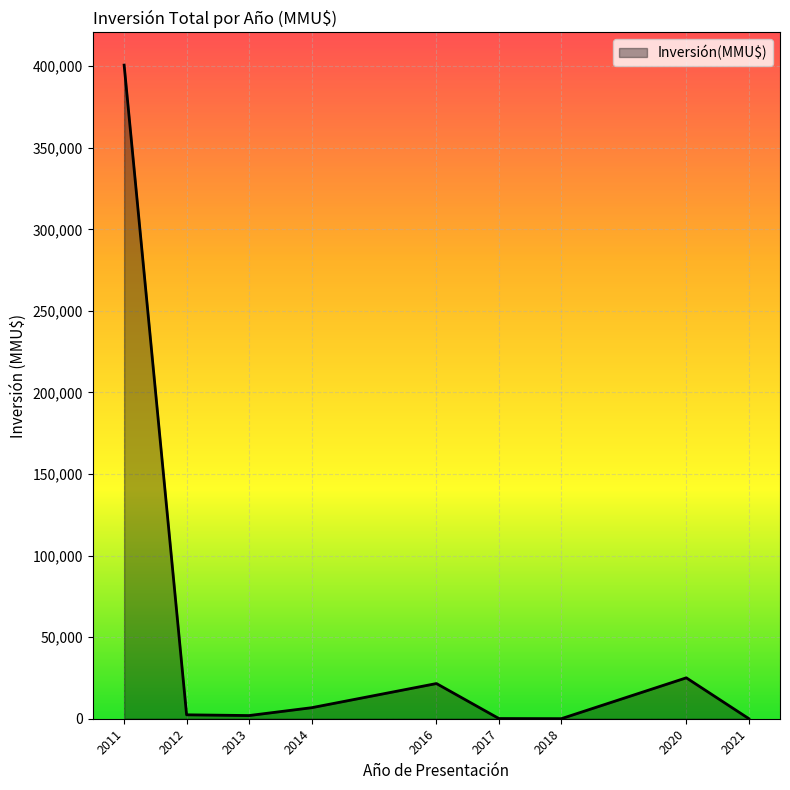

What is the difference between the maximum and minimum values?

400660